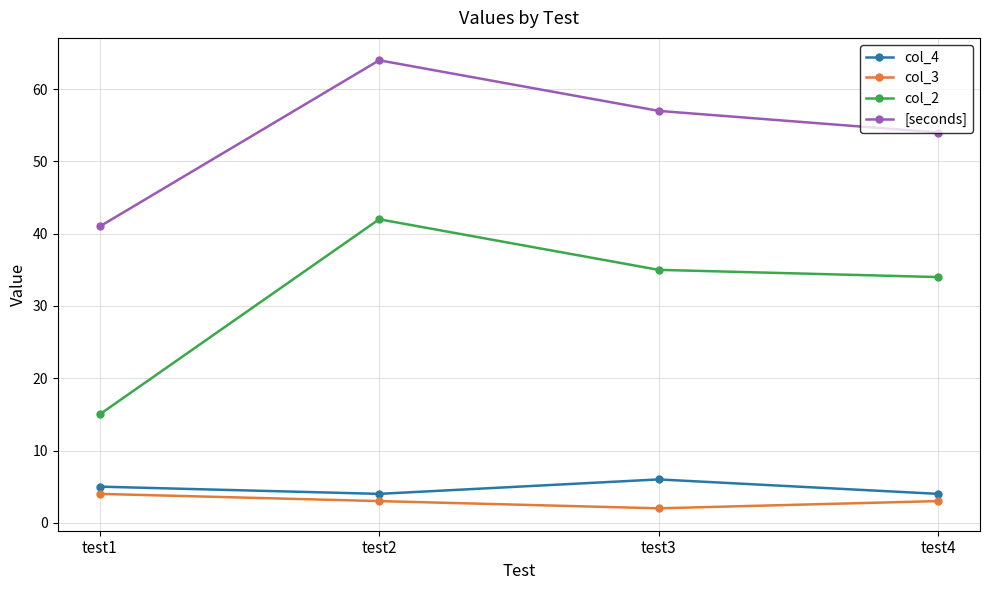

True or false: col_2 and col_3 intersect in this chart.

False